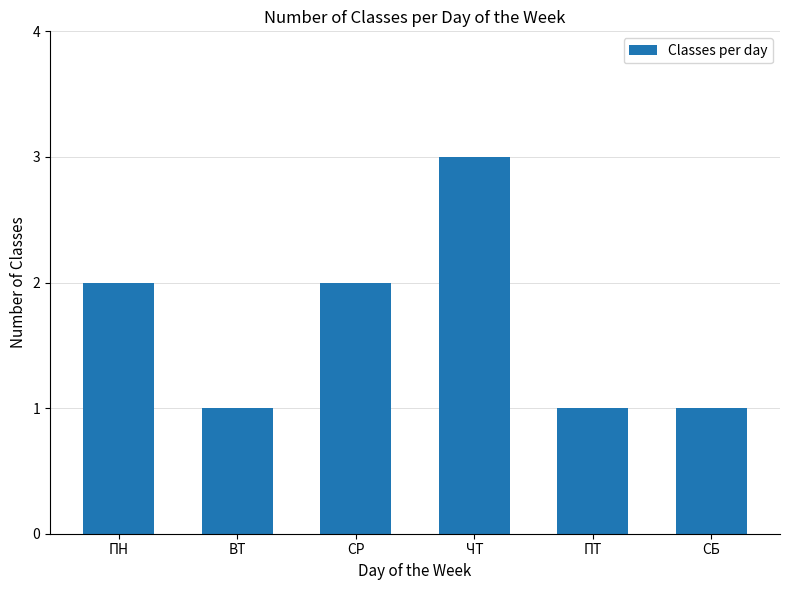

What value does the data have at СР?

2